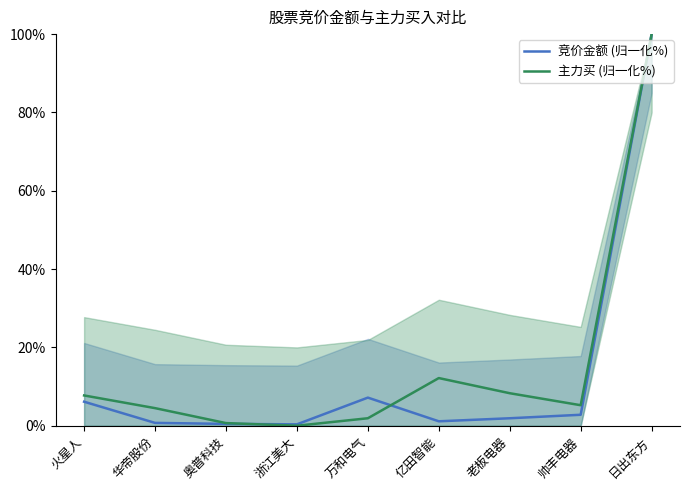

The 竞价金额 (归一化%) series shows 2.8 at 帅丰电器. True or false?

True